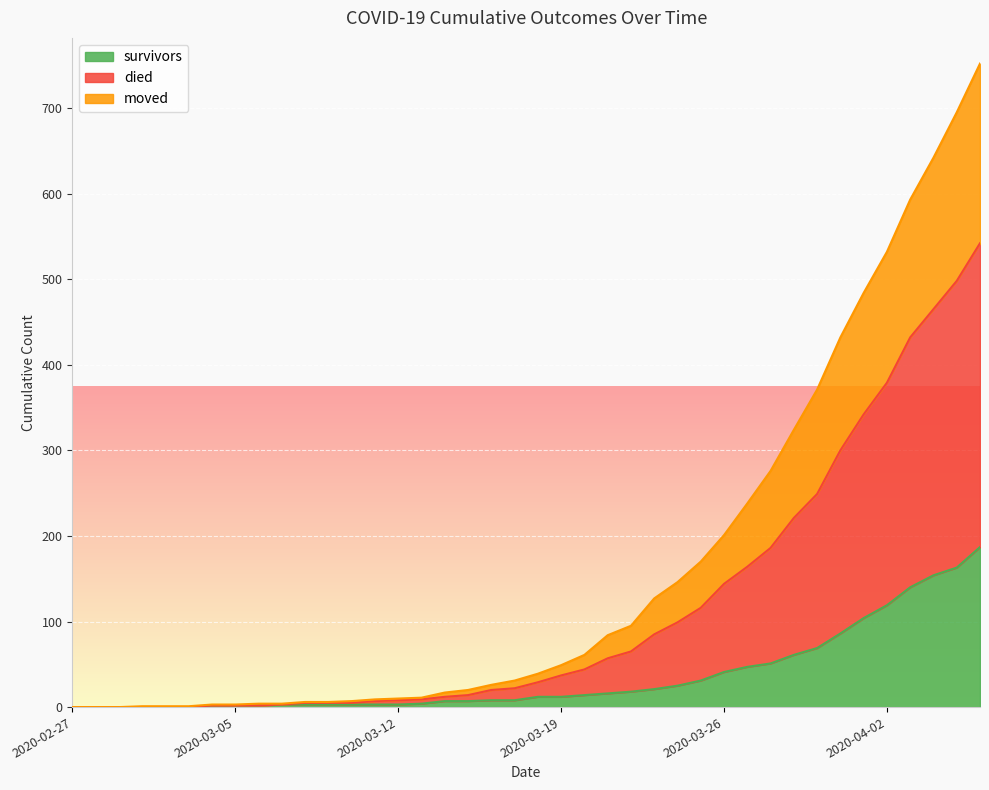

Where does the survivors series first go above 12?

2020-03-20